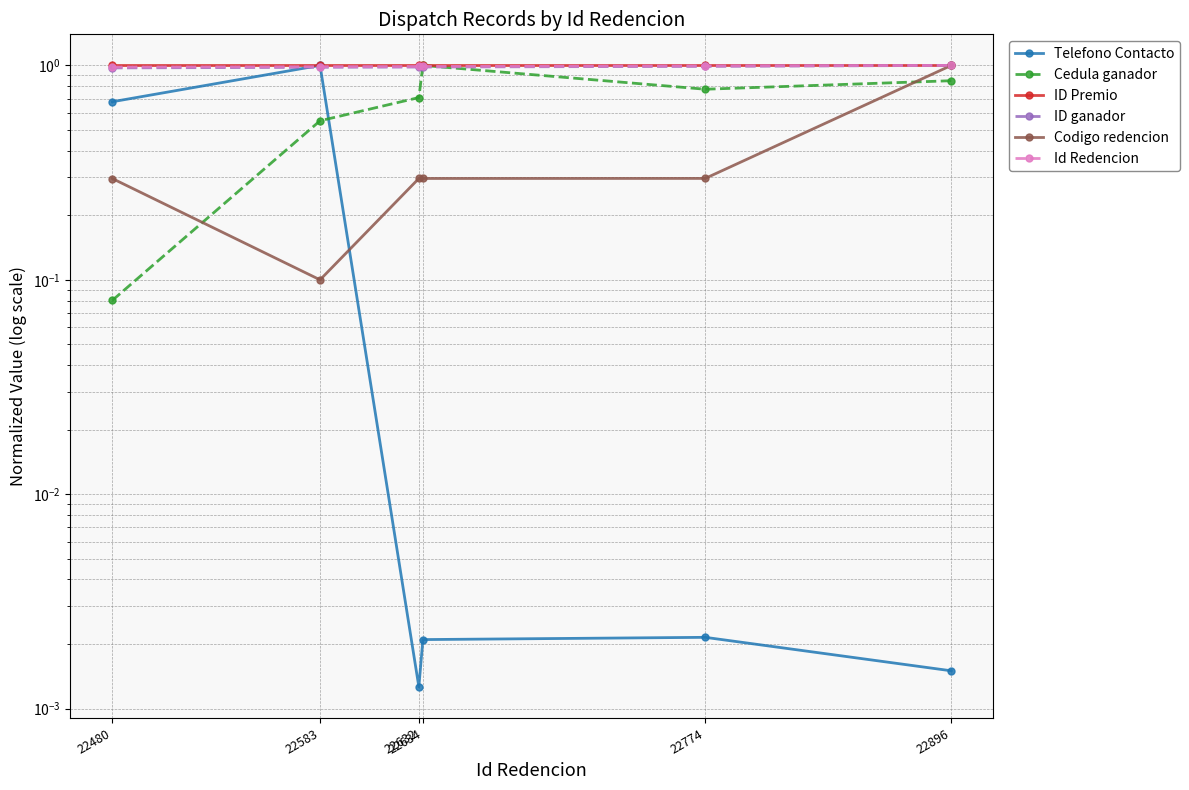

Is it true that Codigo redencion equals 0.3 at 22632?

True